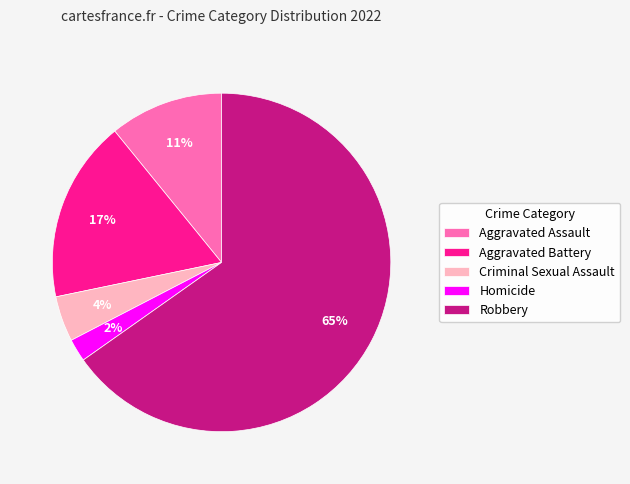

What percentage is the Aggravated Battery slice, to the nearest percent?

17%